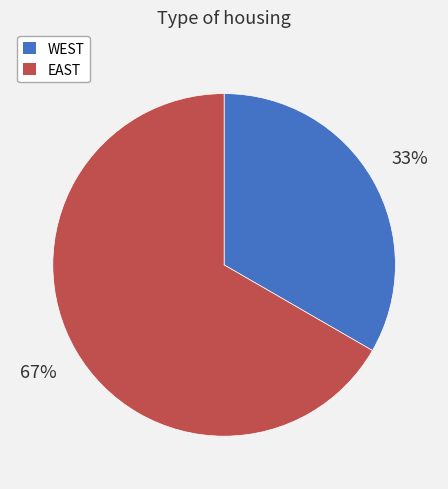

To the nearest percent, what is the average slice percentage?

50%